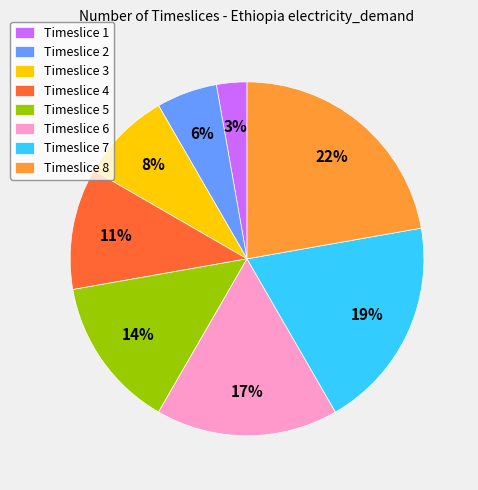

To the nearest percent, what is the average slice percentage?

12%